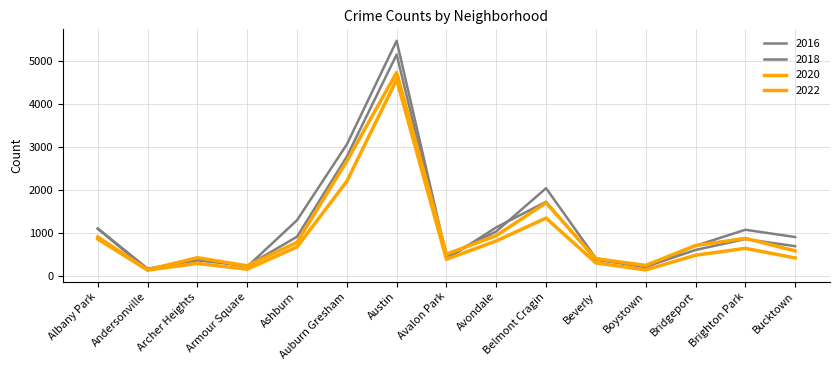

How many interior local peaks does the 2018 series have?

4